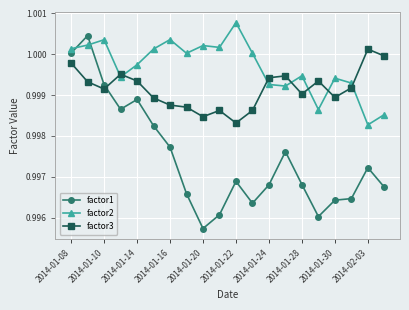

What is the sum of all factor1 values?

19.9